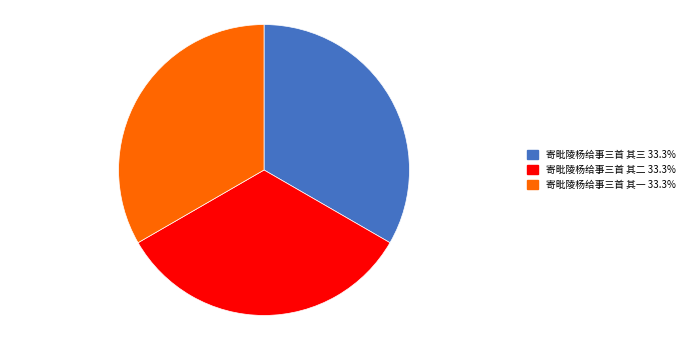

Combined, do 寄毗陵杨给事三首 其一 and 寄毗陵杨给事三首 其二 account for over 50%?

Yes